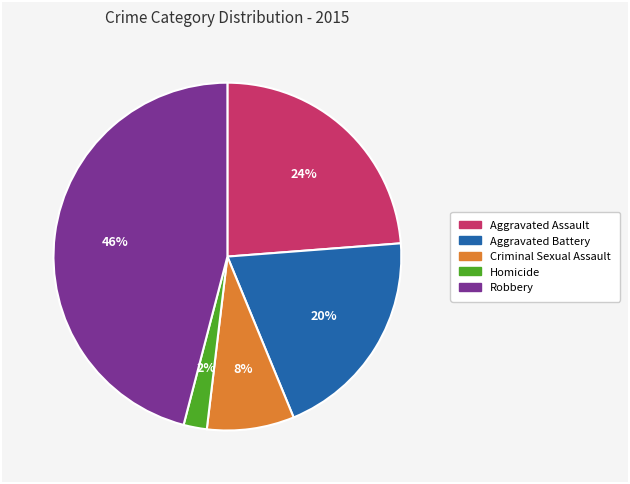

Count the number of slices in the pie.

5